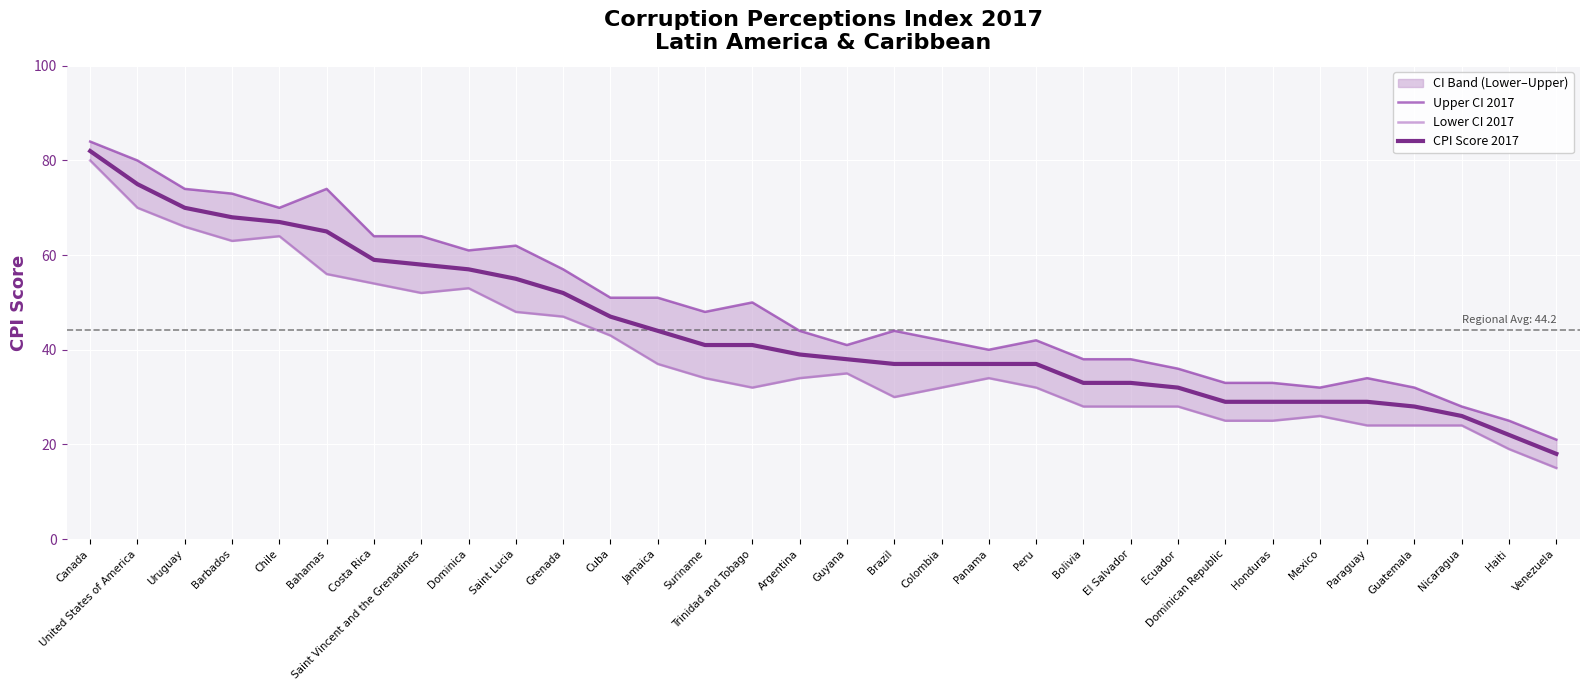

True or false: Upper CI 2017 and Lower CI 2017 intersect in this chart.

False